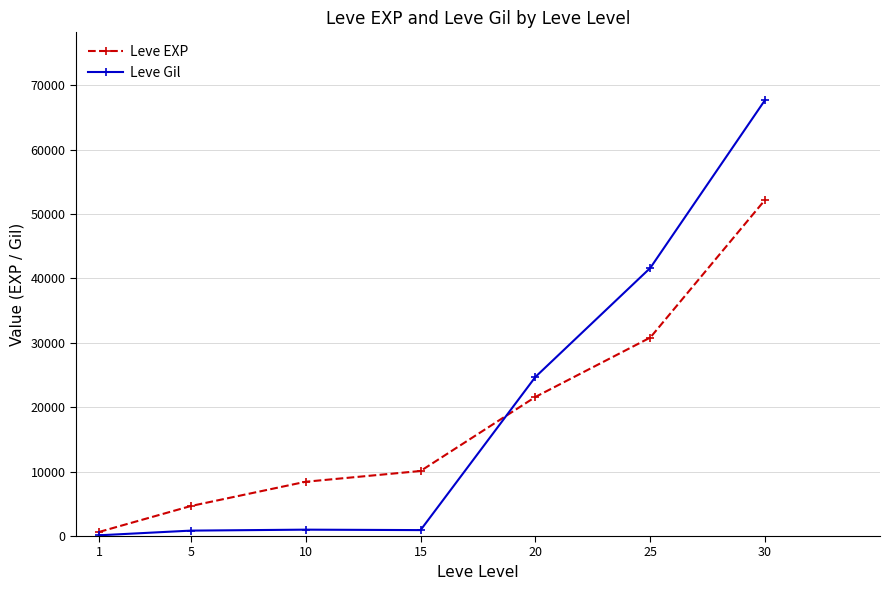

What are all the series names shown in the legend?

Leve EXP, Leve Gil